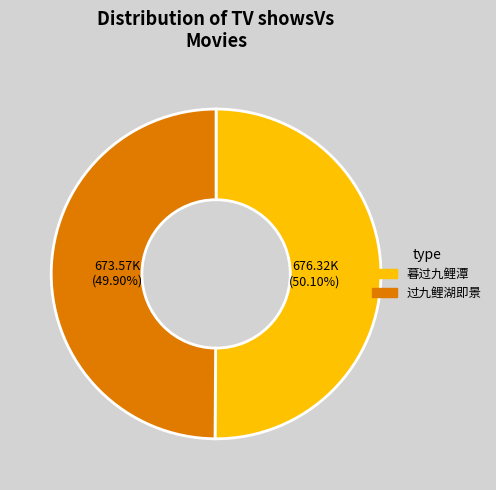

The 暮过九鲤潭 slice represents 50% of the pie. True or false?

True